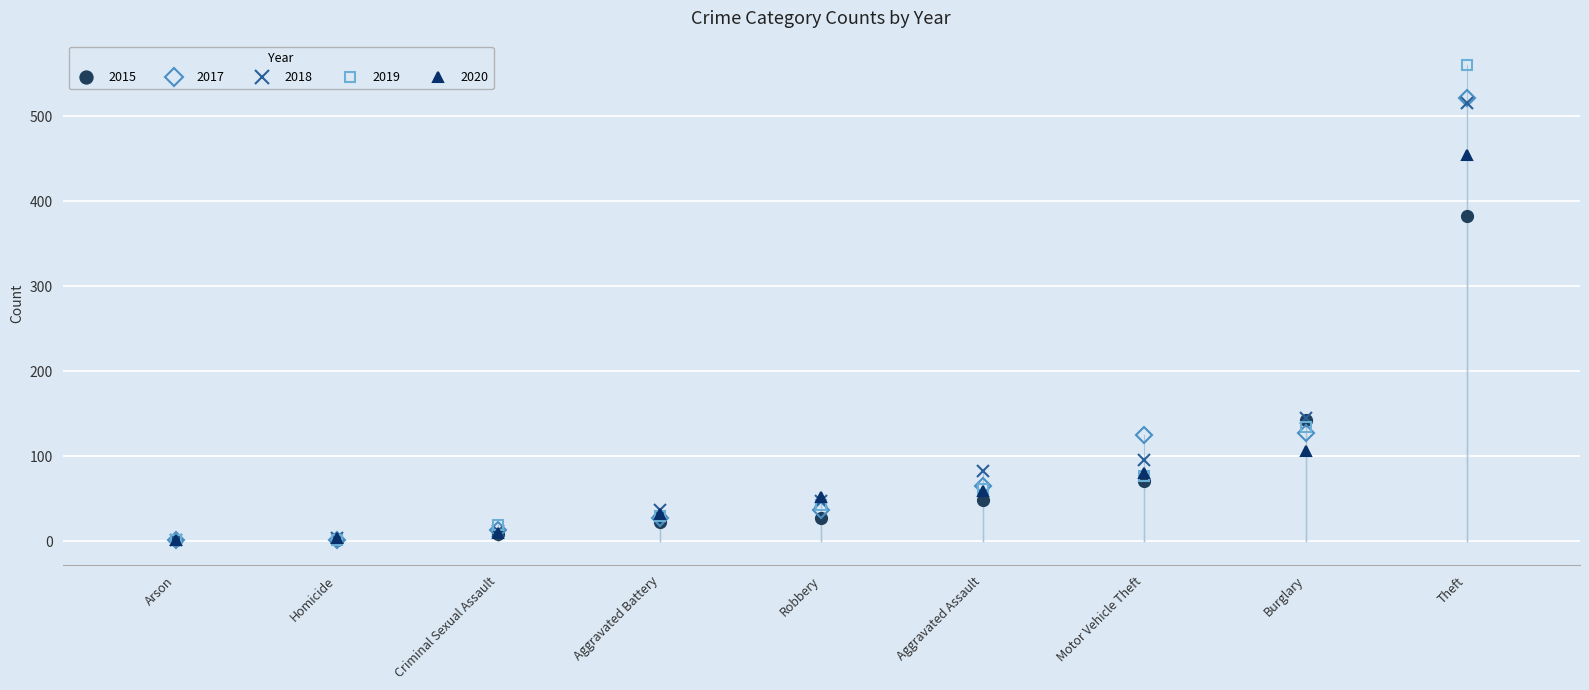

At which category is the sum across all series the highest?

Theft